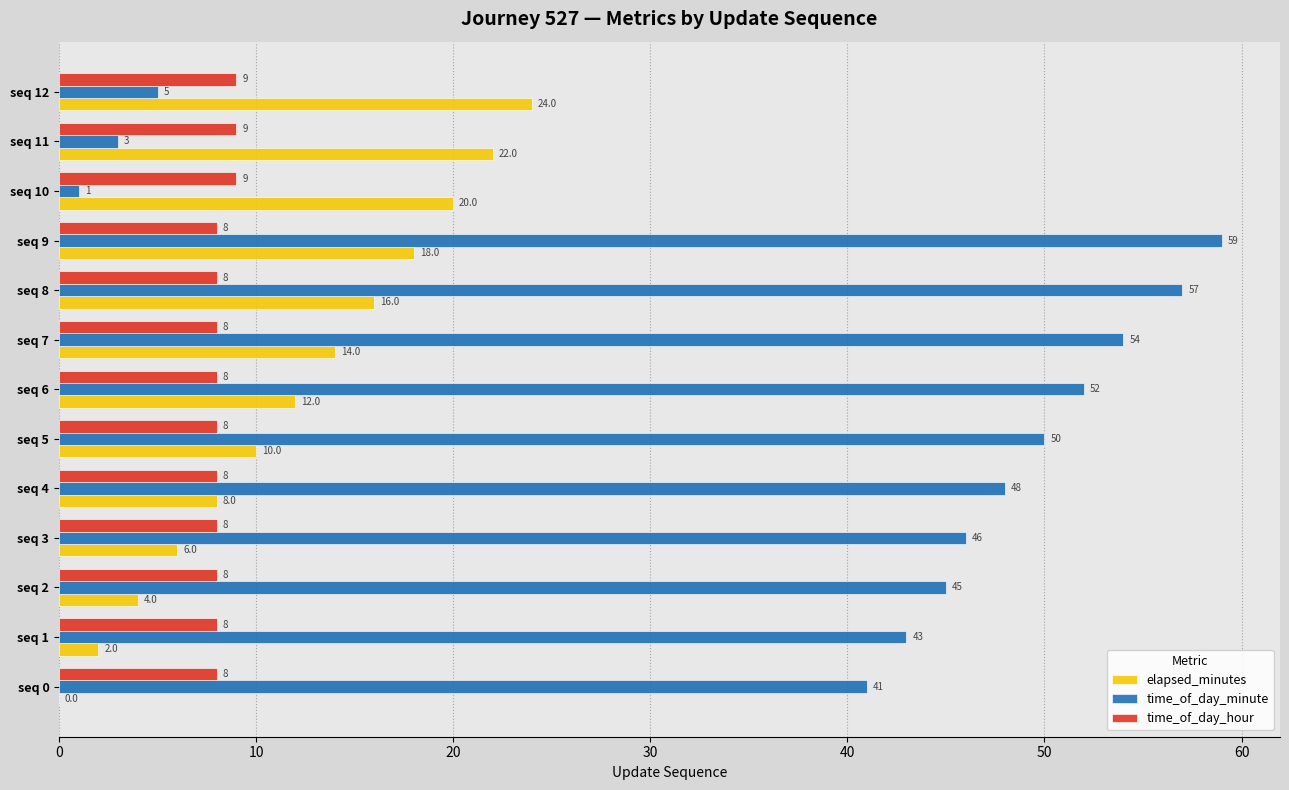

Which series has the largest total across all categories?

time_of_day_minute